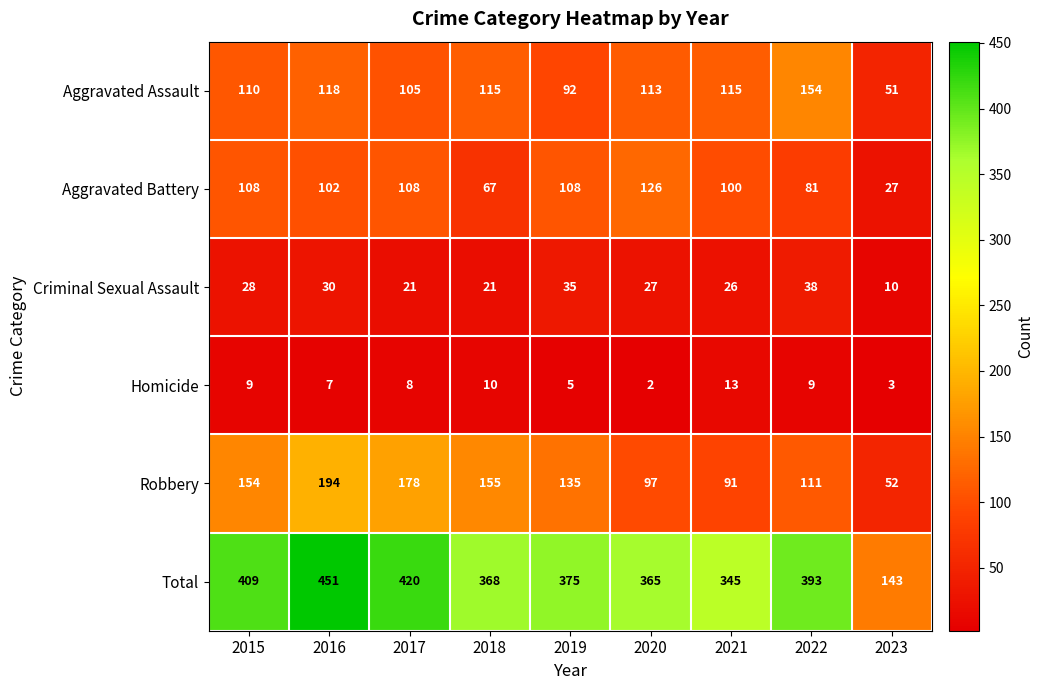

Where is Criminal Sexual Assault nearest to the value 24?

2021